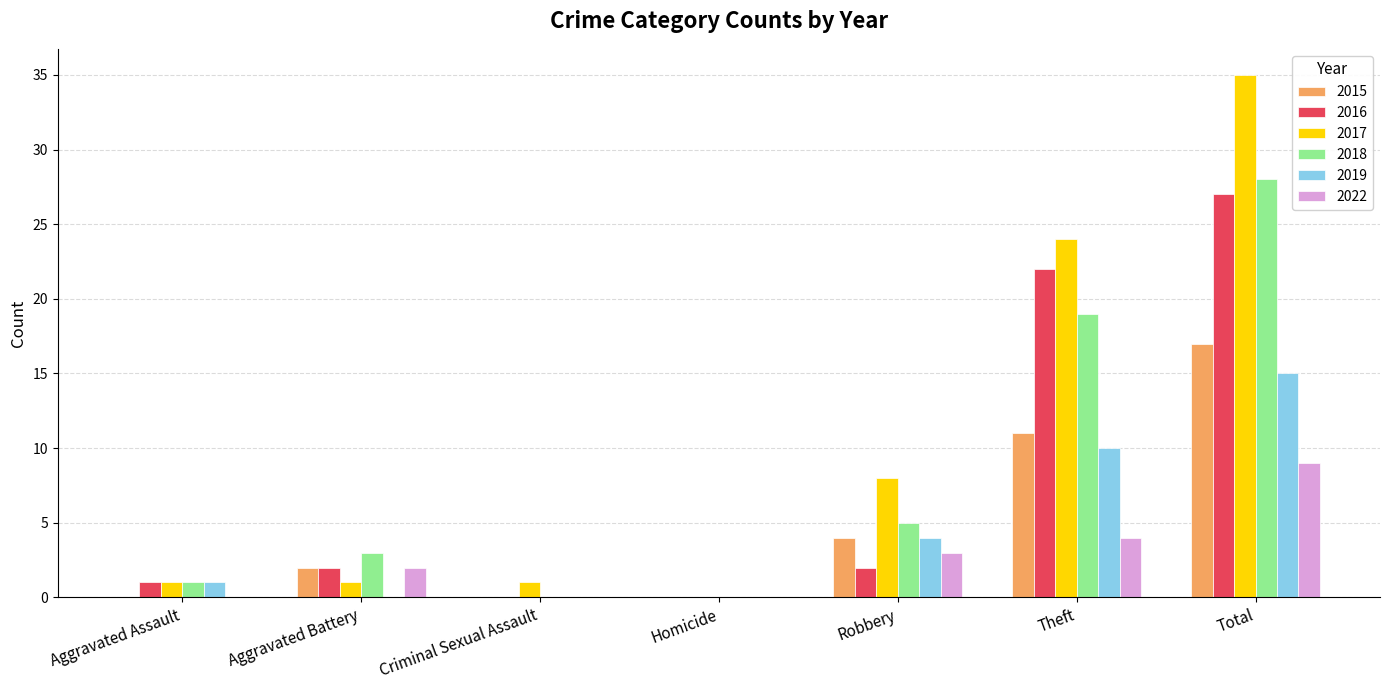

What are all the series names shown in the legend?

2015, 2016, 2017, 2018, 2019, 2022